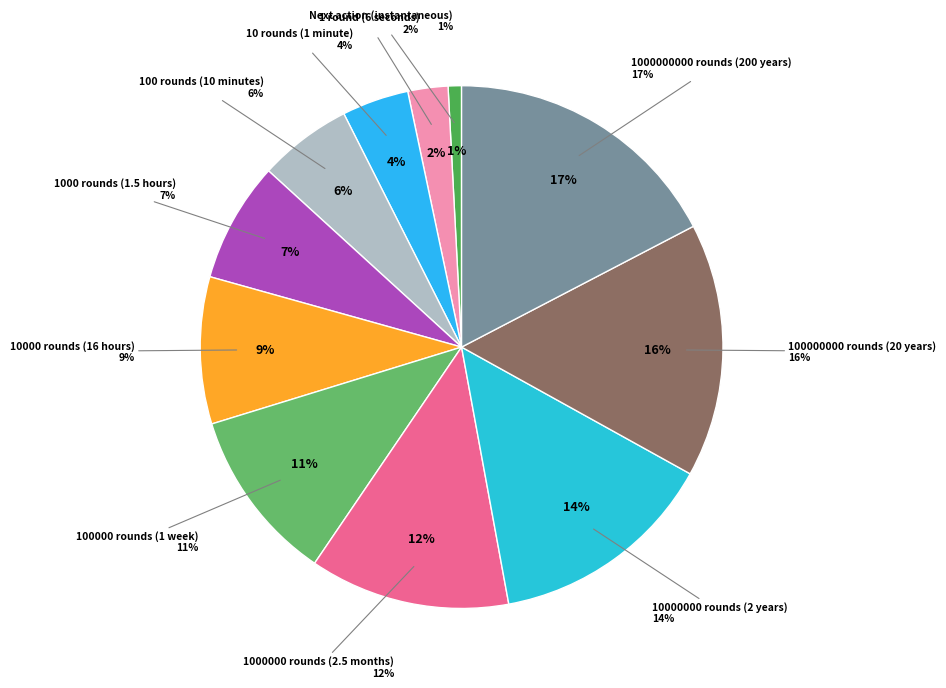

The 1000 rounds (1.5 hours) slice represents 7% of the pie. True or false?

True